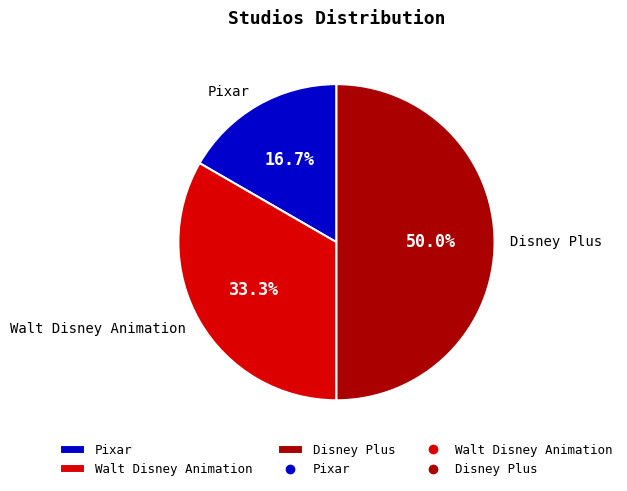

Does Pixar account for over 50% of the chart?

No